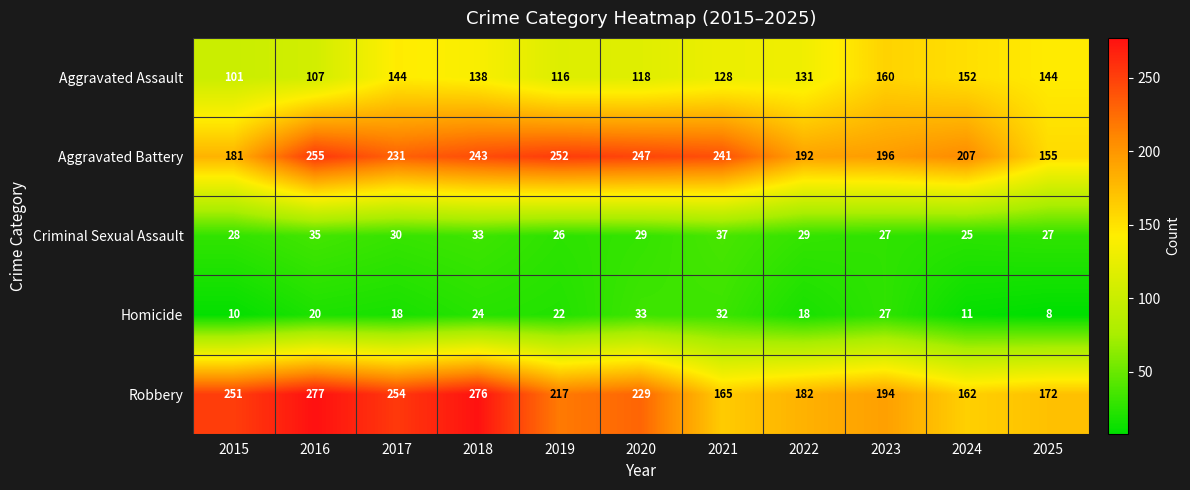

The value of Aggravated Assault at 2016 is 107. True or false?

True